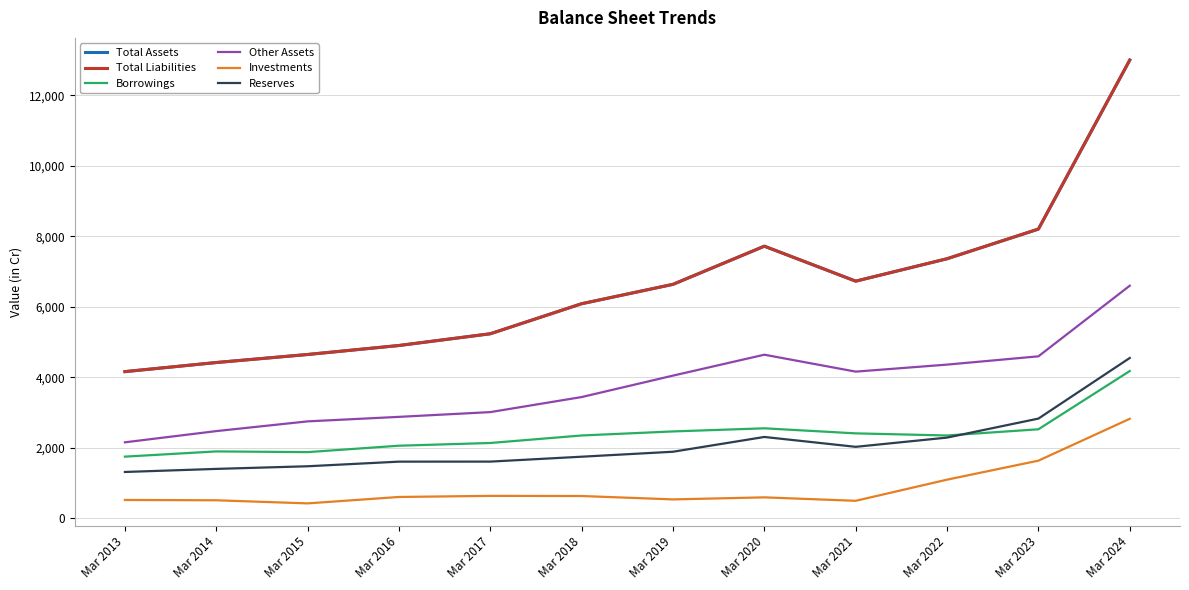

Which series has the widest spread of values?

Total Assets